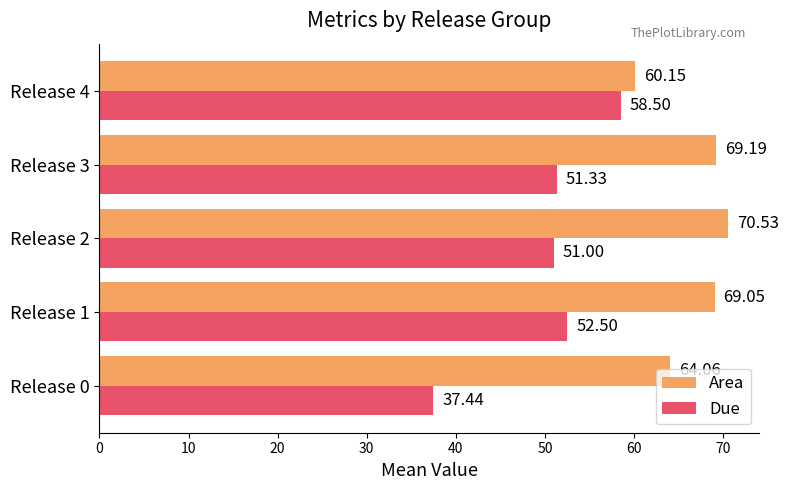

What is the sum of the Due values at Release 1 and Release 3?

103.8